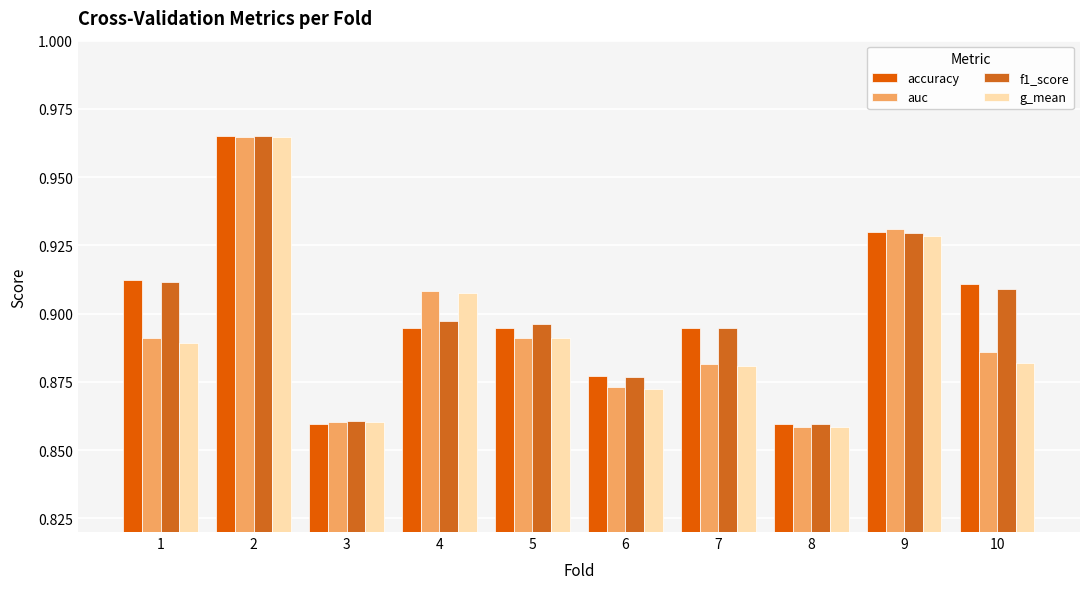

At which category does the chart reach its minimum across all series?

8